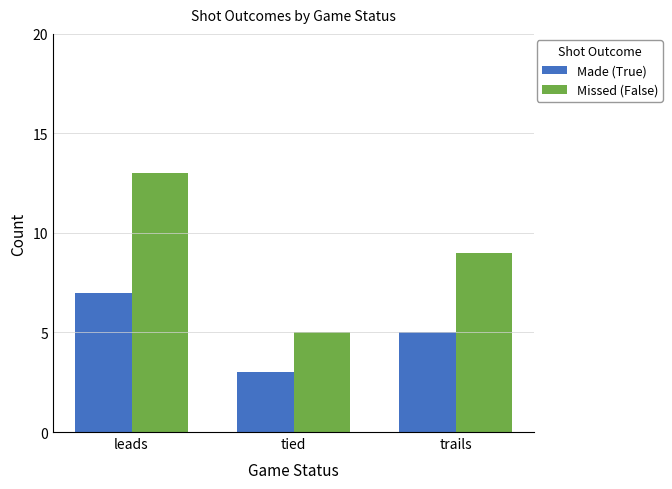

How many bars are there in each group?

2